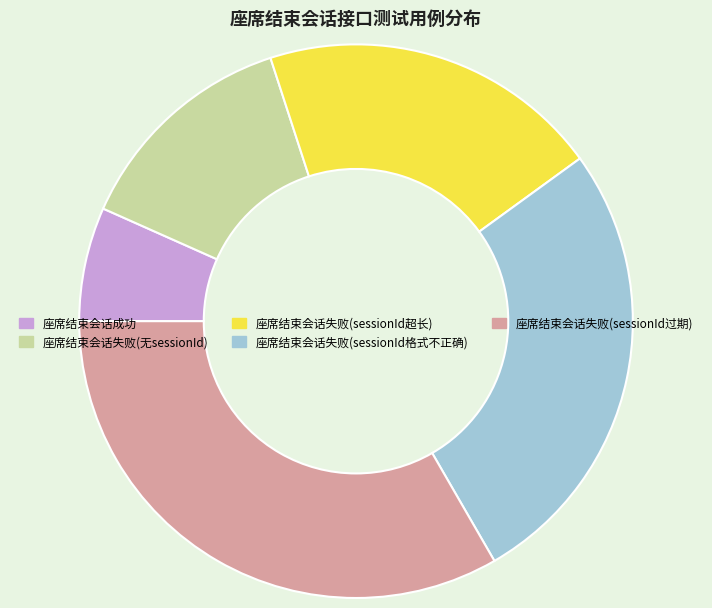

Is the sum of 座席结束会话失败(sessionId超长) and 座席结束会话失败(sessionId过期) greater than half?

Yes